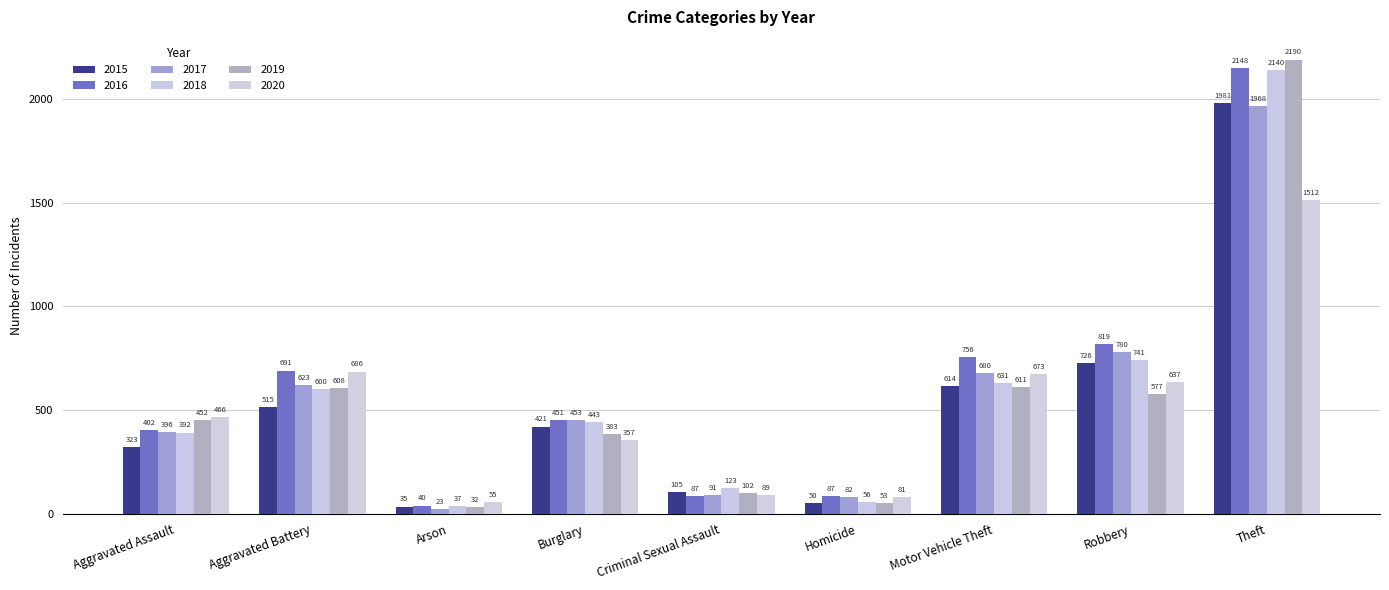

What is the maximum value for 2019?

2190